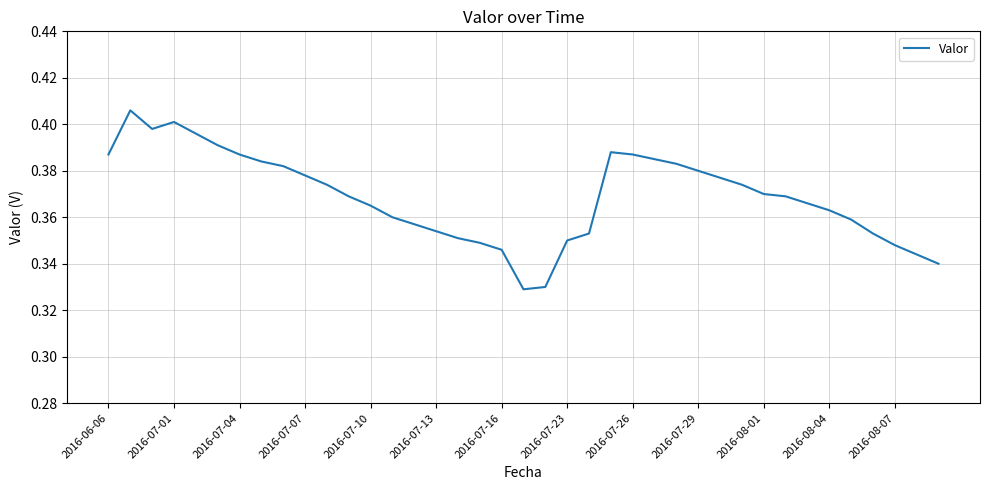

Does the chart display data point markers on the line(s)?

No